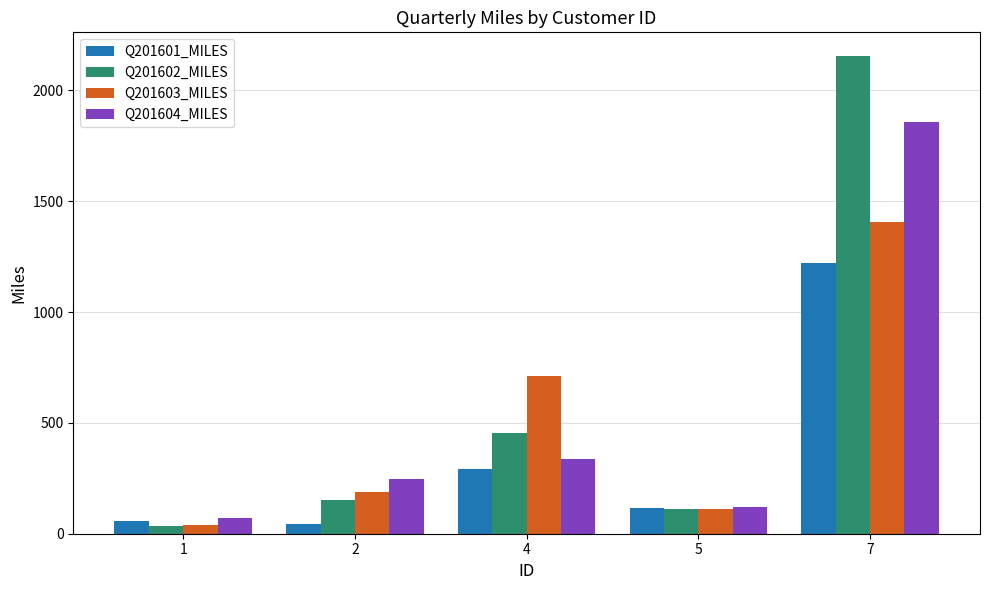

The value of Q201602_MILES at 2 is 79. True or false?

False